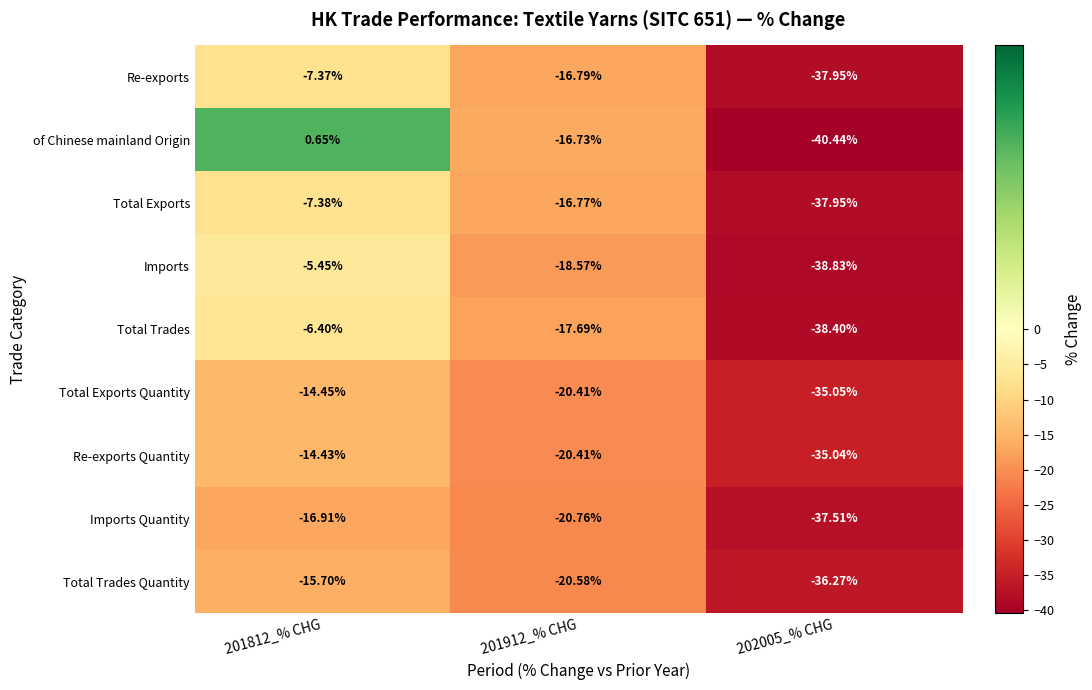

Rank the series by their maximum value, from lowest to highest.

Imports Quantity, Total Trades Quantity, Total Exports Quantity, Re-exports Quantity, Total Exports, Re-exports, Total Trades, Imports, of Chinese mainland Origin